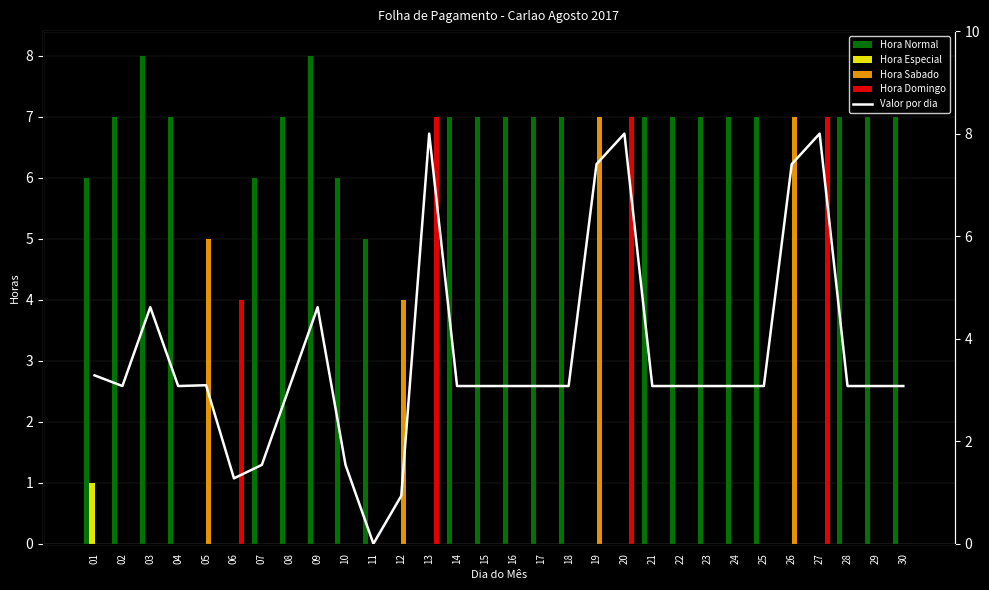

Which series has the largest total across all categories?

Hora Normal